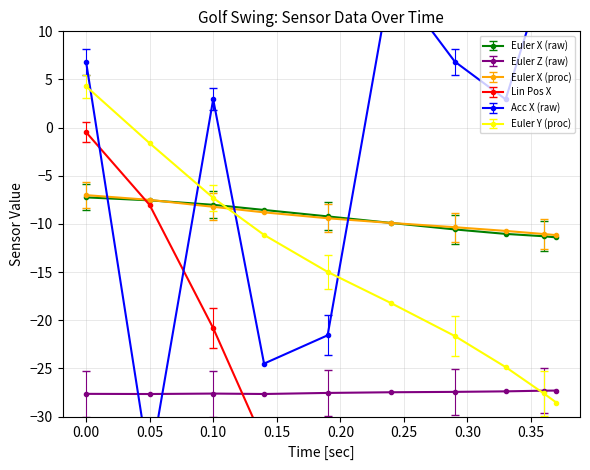

Reading left to right, what are all the values shown in this chart?

Euler X (raw): 0=-7.2	0.05=-7.5	0.1=-8.0	0.14=-8.5	0.19=-9.2	0.24=-9.9	0.29=-10.6	0.33=-11.0	0.36=-11.3	0.37=-11.4
Euler Z (raw): 0=-27.6	0.05=-27.7	0.1=-27.6	0.14=-27.7	0.19=-27.5	0.24=-27.5	0.29=-27.4	0.33=-27.4	0.36=-27.3	0.37=-27.3
Euler X (proc): 0=-7.0	0.05=-7.5	0.1=-8.2	0.14=-8.8	0.19=-9.4	0.24=-9.9	0.29=-10.3	0.33=-10.7	0.36=-11.0	0.37=-11.2
Lin Pos X: 0=-0.5	0.05=-8.0	0.1=-20.8	0.14=-32.7	0.19=-48.2	0.24=-63.4	0.29=-77.4	0.33=-86.6	0.36=-91.6	0.37=-92.7
Acc X (raw): 0=6.9	0.05=-35.3	0.1=2.9	0.14=-24.5	0.19=-21.6	0.24=15.7	0.29=6.9	0.33=2.9	0.36=15.7	0.37=16.7
Euler Y (proc): 0=4.3	0.05=-1.6	0.1=-7.3	0.14=-11.1	0.19=-15.0	0.24=-18.2	0.29=-21.6	0.33=-24.9	0.36=-27.6	0.37=-28.6